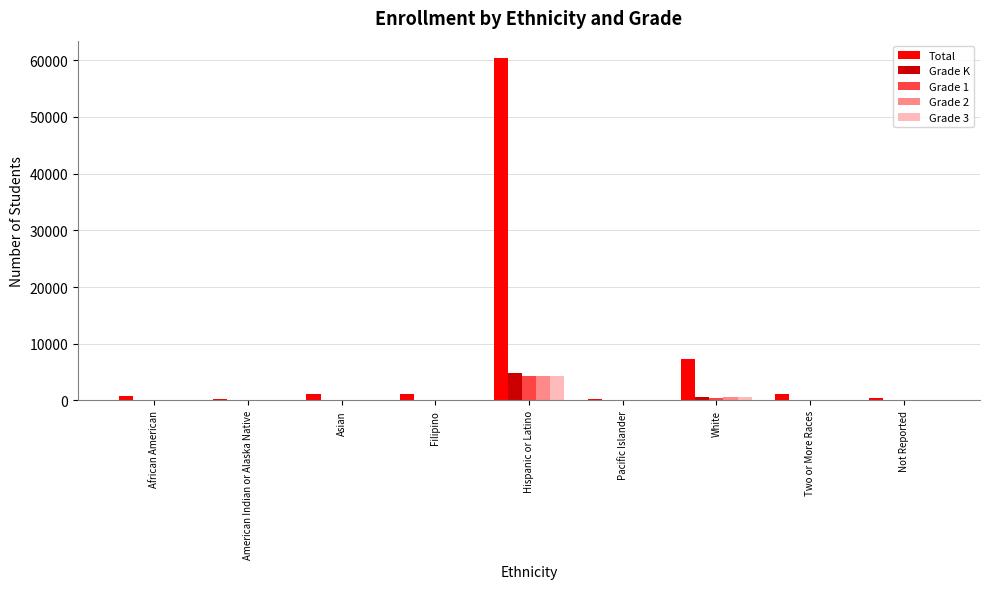

At which label is Grade 1 closest to 2178?

White